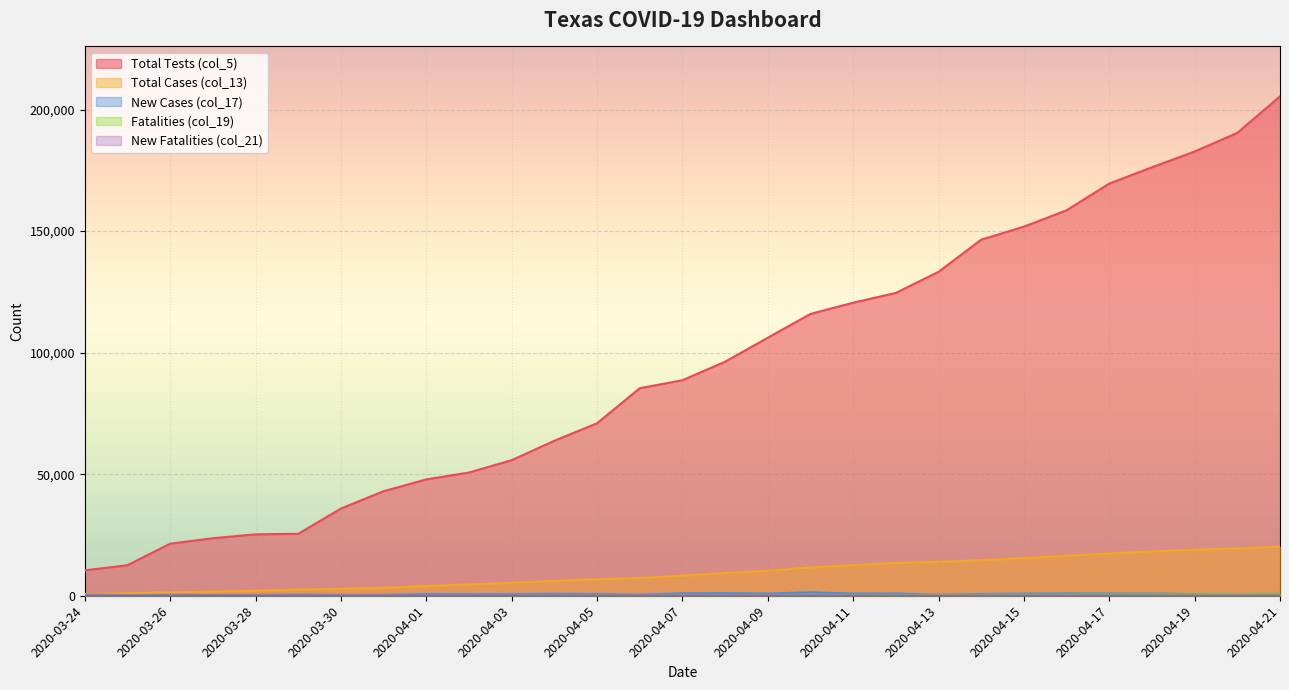

Is it true that New Fatalities (col_21) equals 22 at 2020-04-21?

True